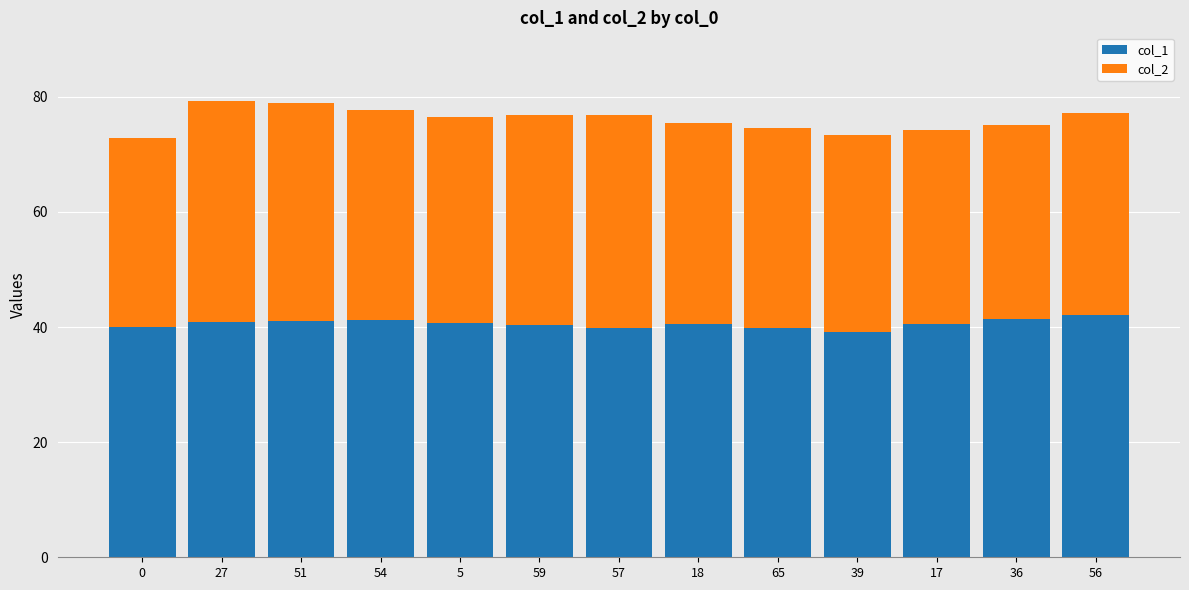

What is the sum of all col_1 values?

527.3